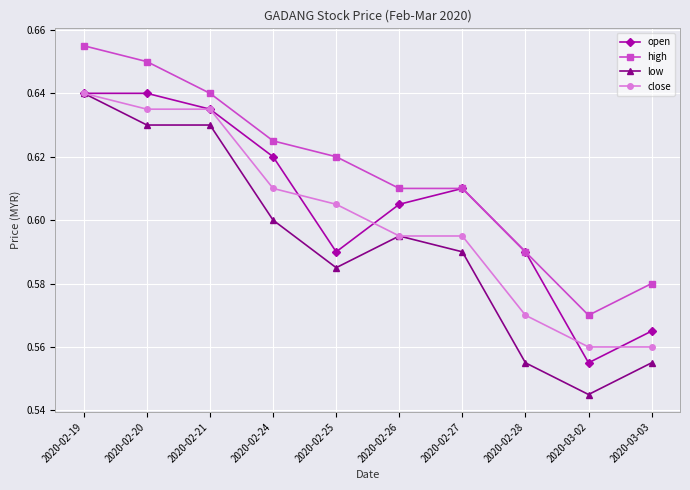

Does the chart display data point markers on the line(s)?

Yes